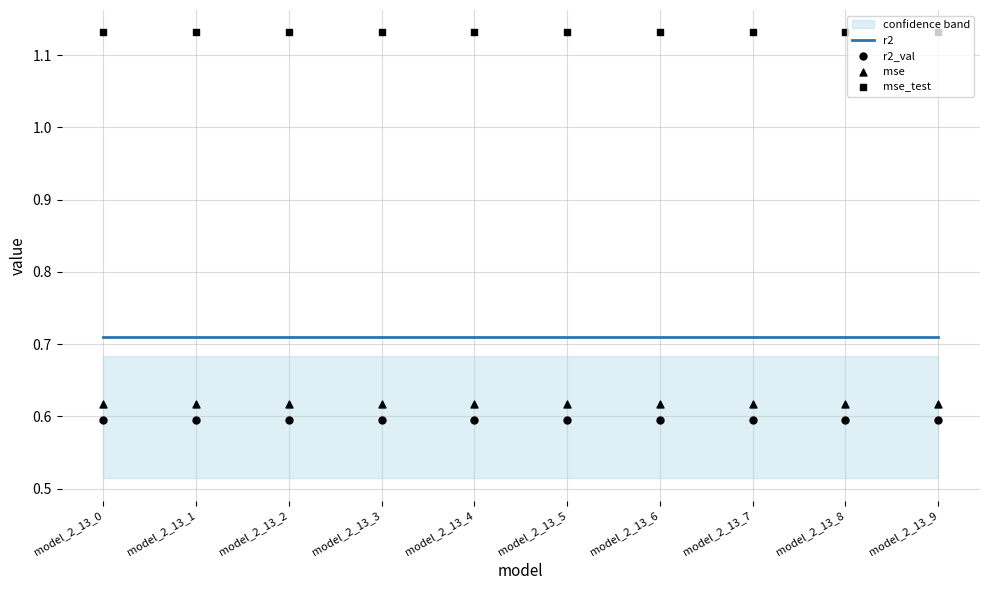

What is the total value across all series at model_2_13_1?

3.1